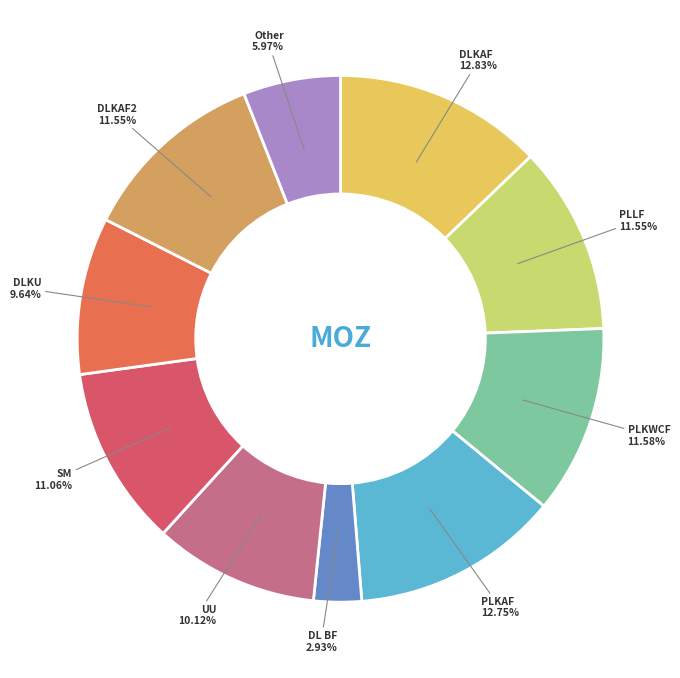

Does any single category account for the majority?

No